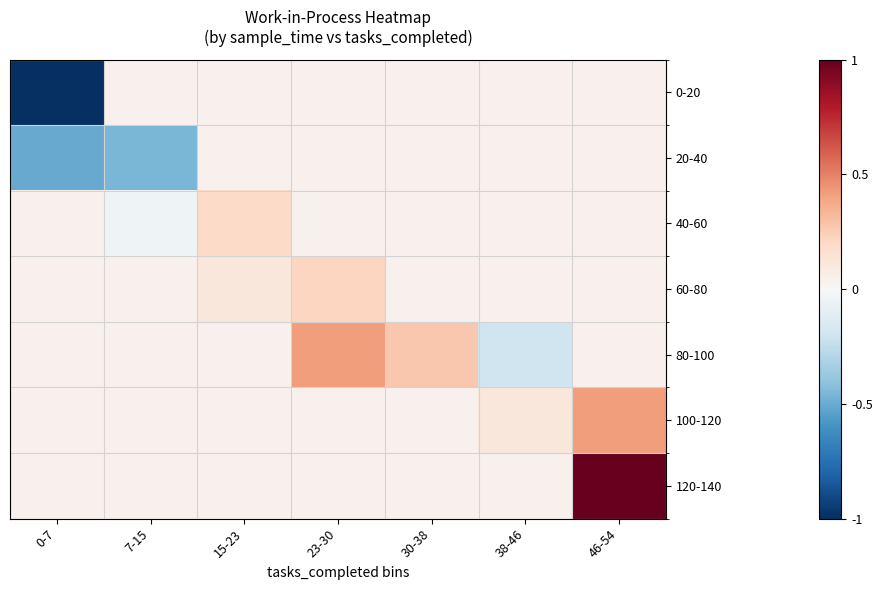

Rank the series by their maximum value, from highest to lowest.

120-140, 80-100, 100-120, 60-80, 40-60, 0-20, 20-40